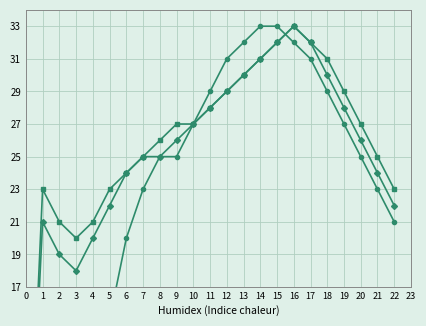

What is the highest value of the Avg Population series?

33